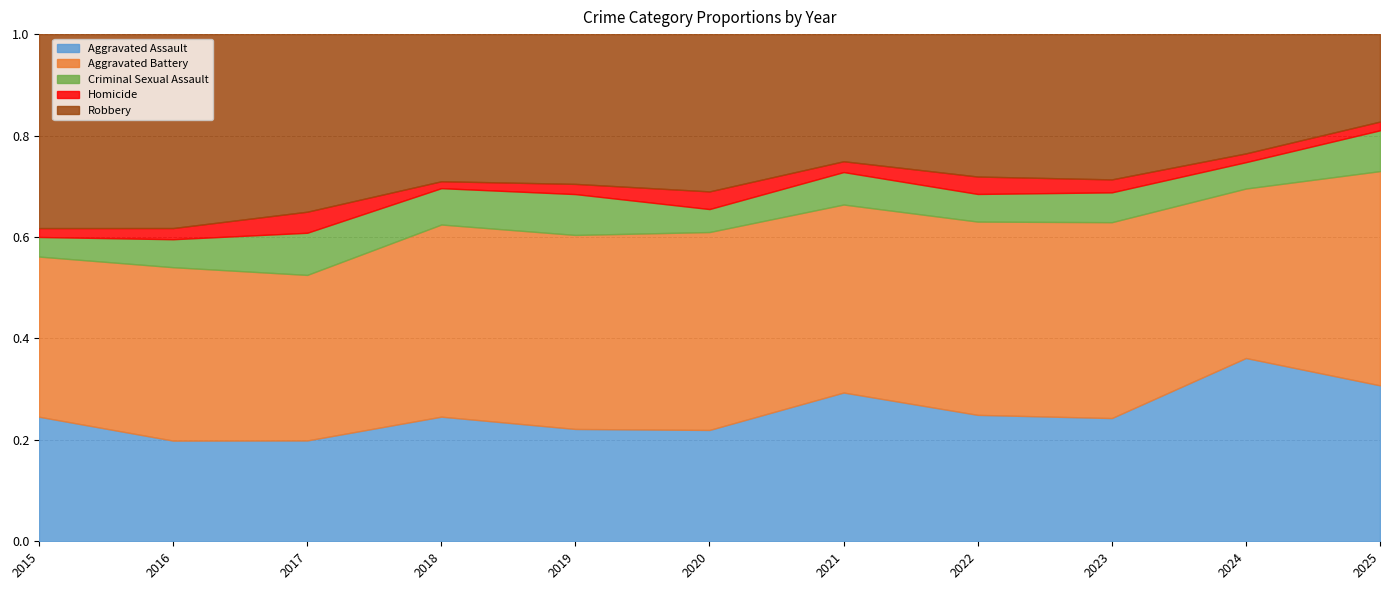

What is the total value across all series at 2022?

1.0